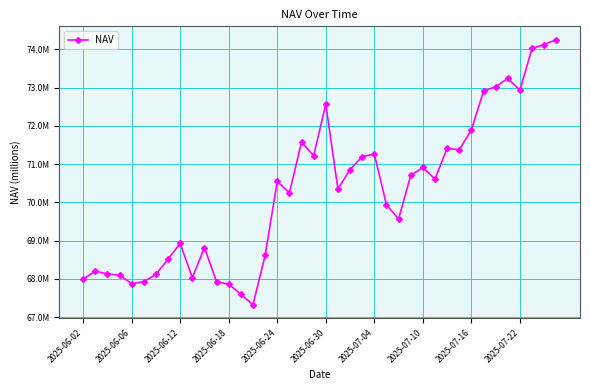

How many interior local peaks (higher than both neighbors) does the data have?

10